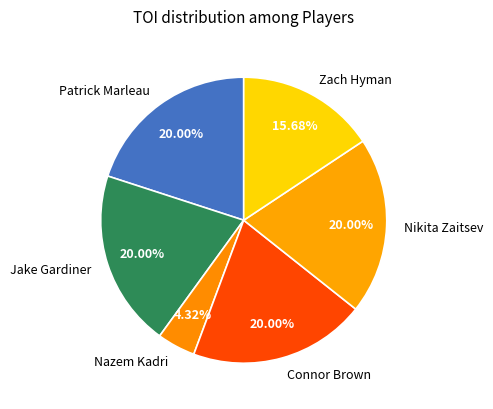

Is the sum of Jake Gardiner and Patrick Marleau greater than half?

No